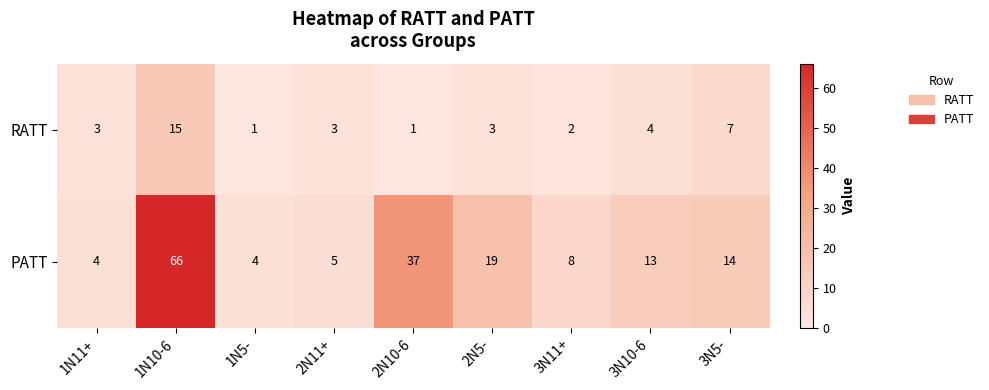

True or false: PATT has a value of 13 at 3N10-6.

True